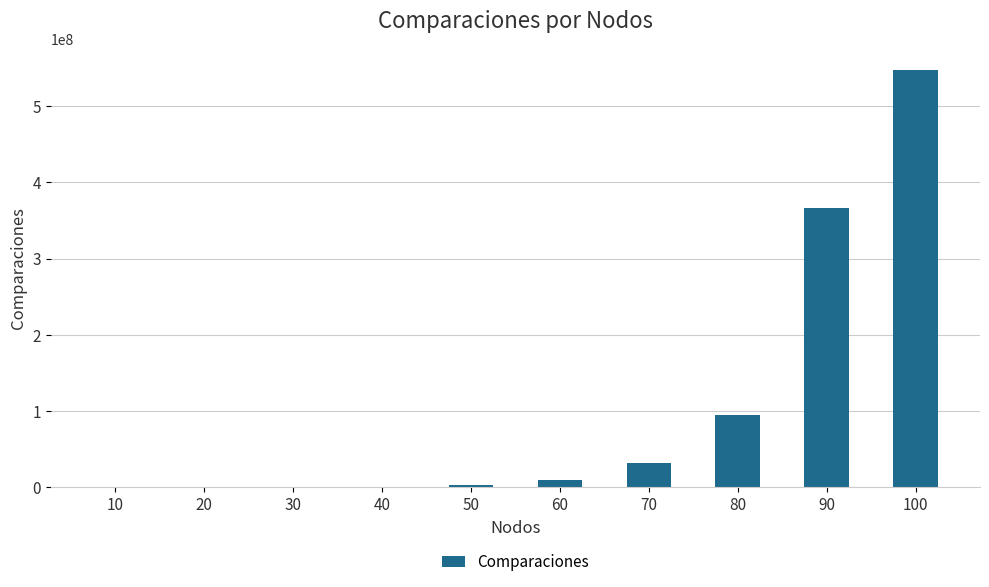

Is it true that the value at 70 is 32521513?

True